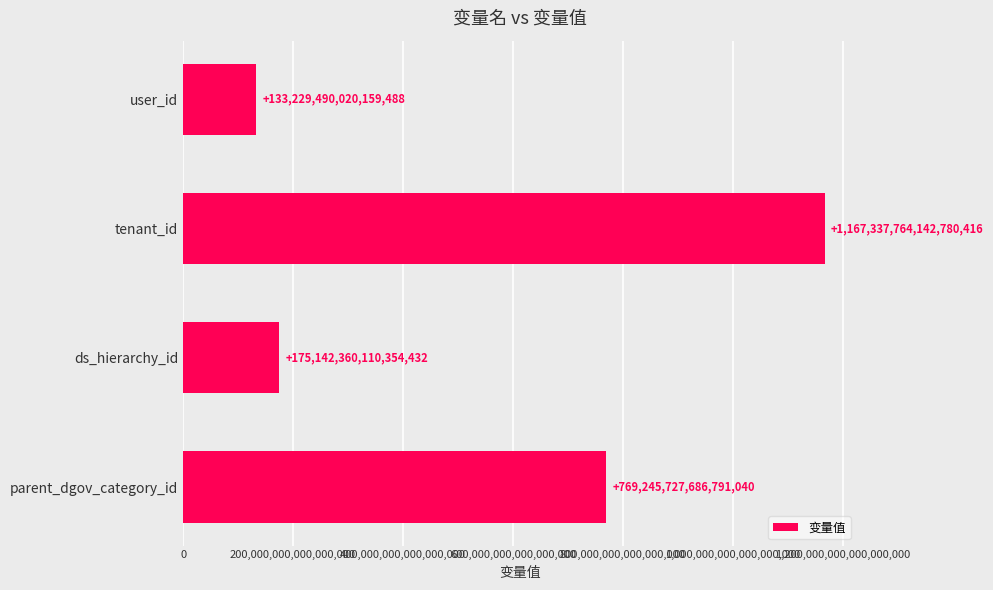

The chart shows a value of 1167337764142780416 at tenant_id. True or false?

True